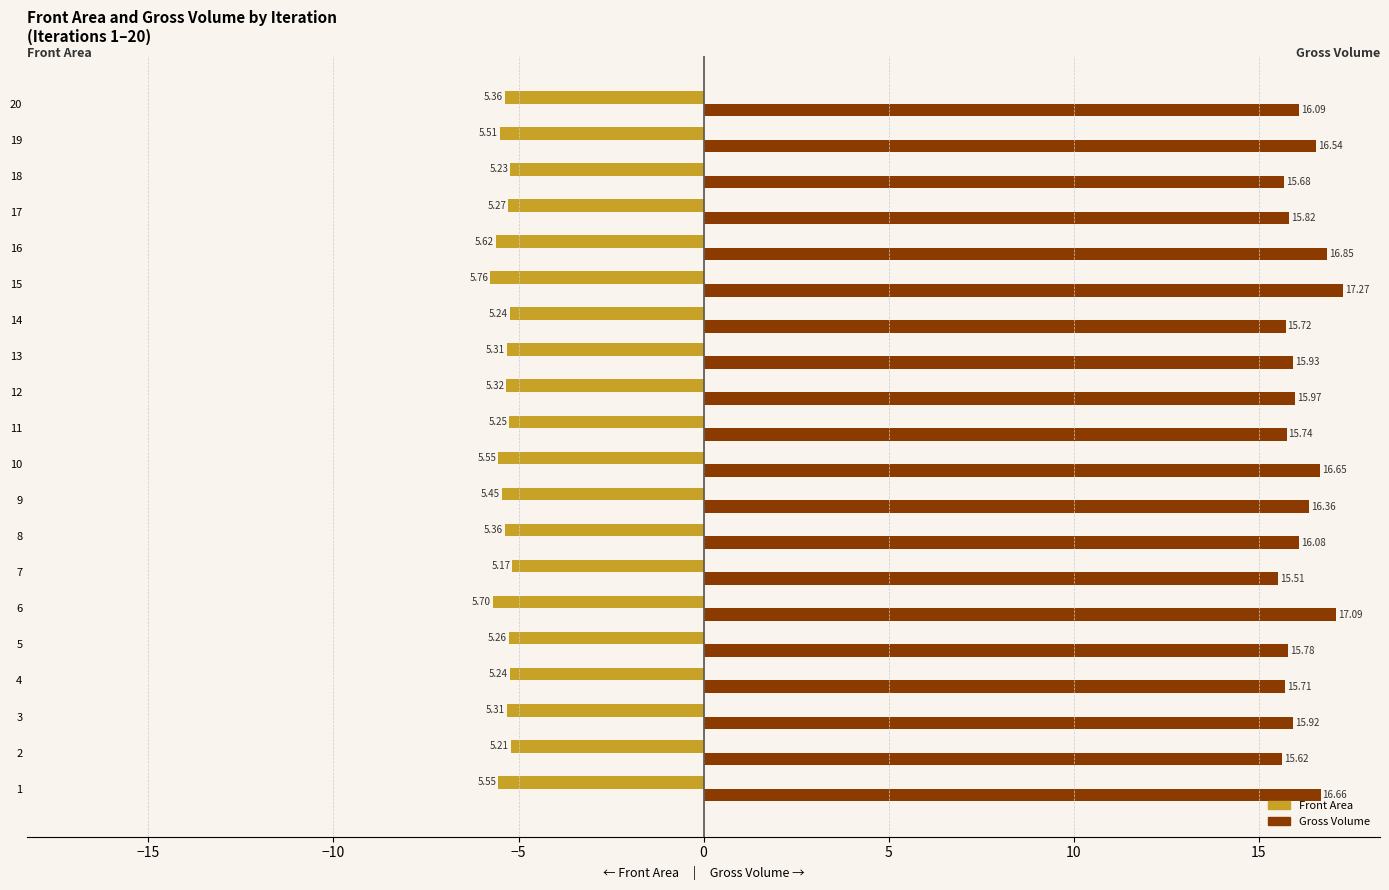

Rank the series by their maximum value, from highest to lowest.

Gross Volume, Front Area